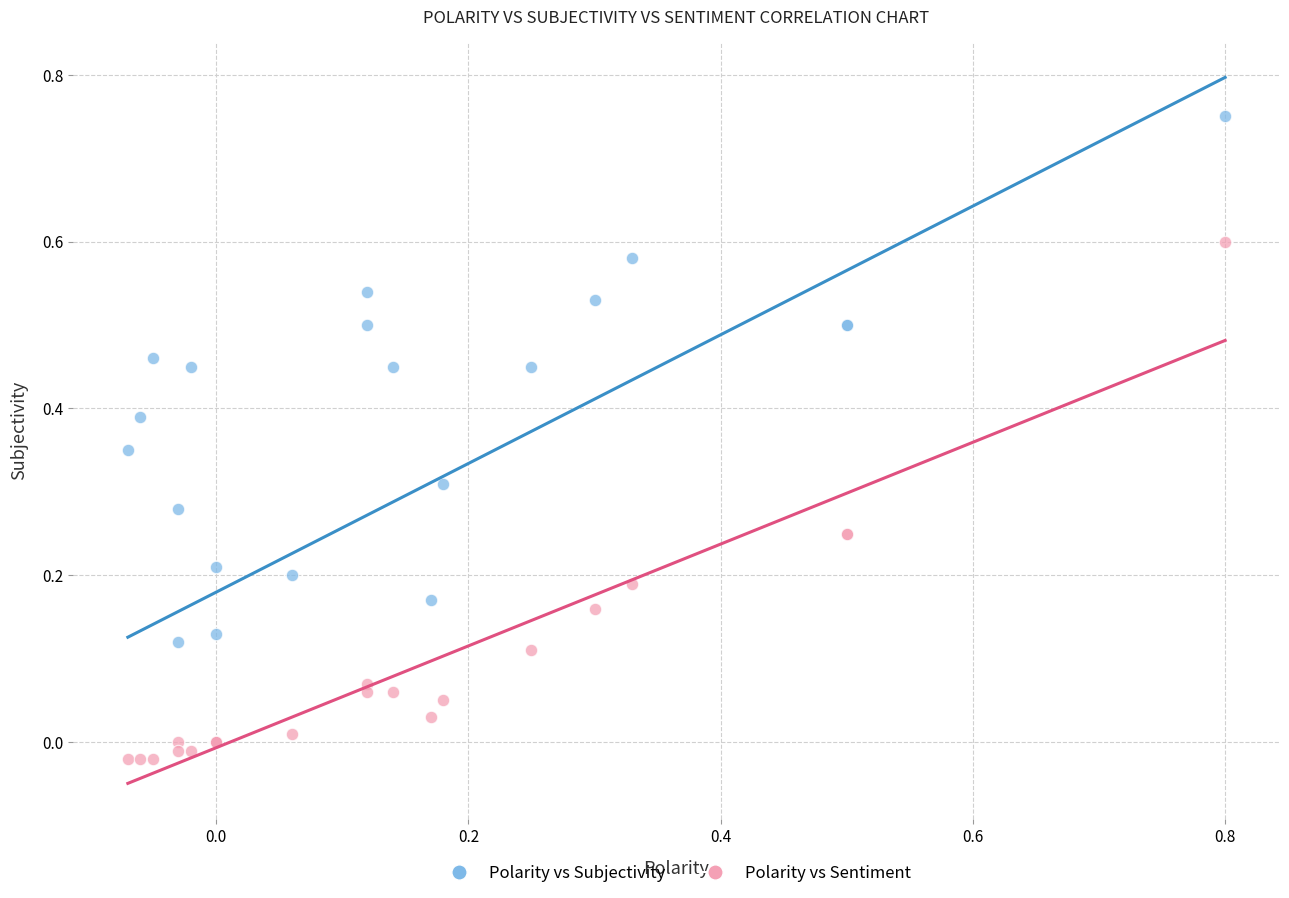

Which series contains the highest Y value?

Polarity vs Subjectivity